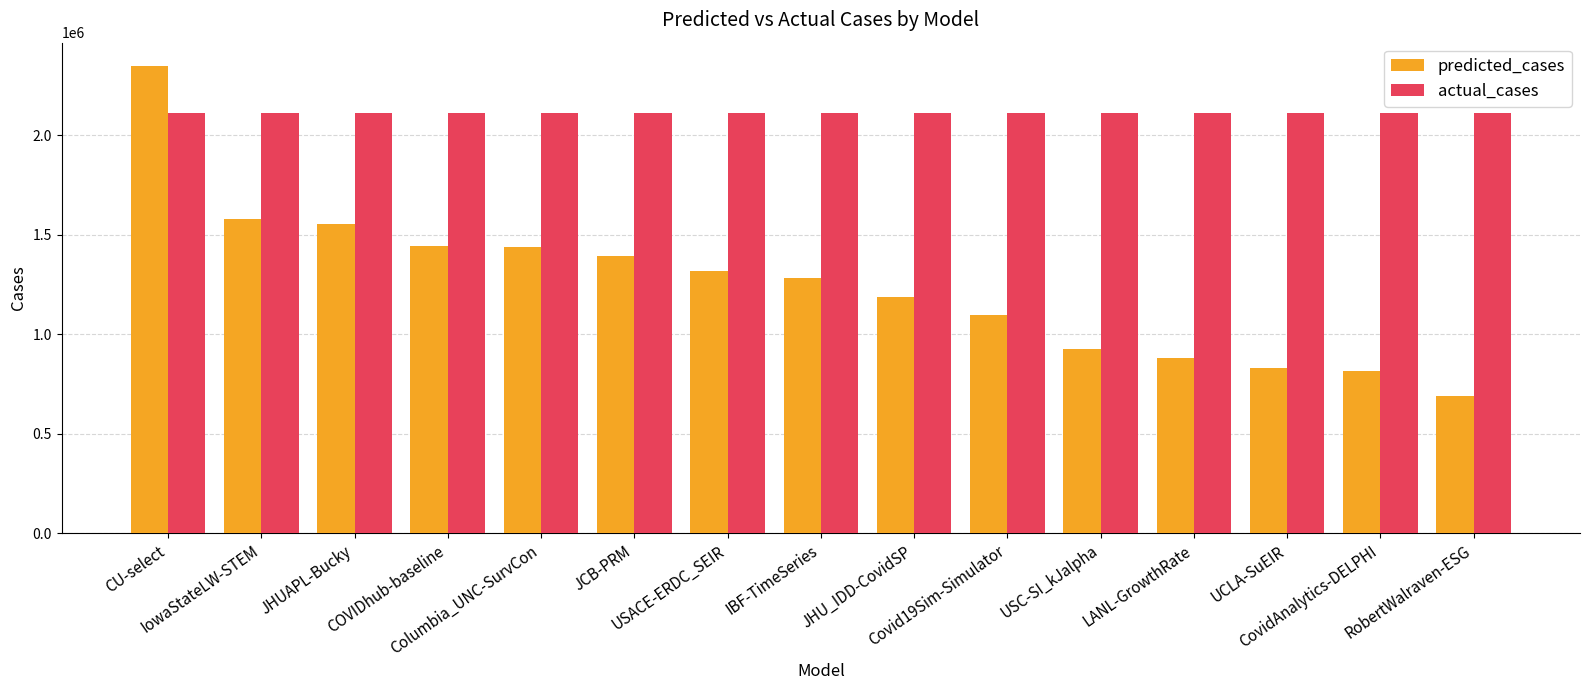

At how many categories does at least one series exceed 2002009?

15